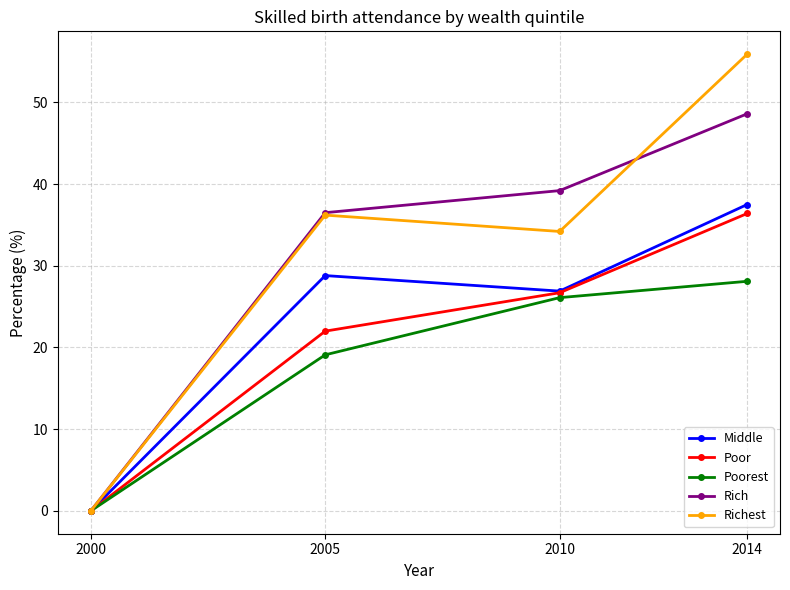

Reading left to right, list all the values displayed in this chart.

Middle: 0.0	28.8	26.9	37.5
Poor: 0.0	22.0	26.7	36.4
Poorest: 0.0	19.1	26.1	28.1
Rich: 0.0	36.5	39.2	48.6
Richest: 0.0	36.2	34.2	55.9